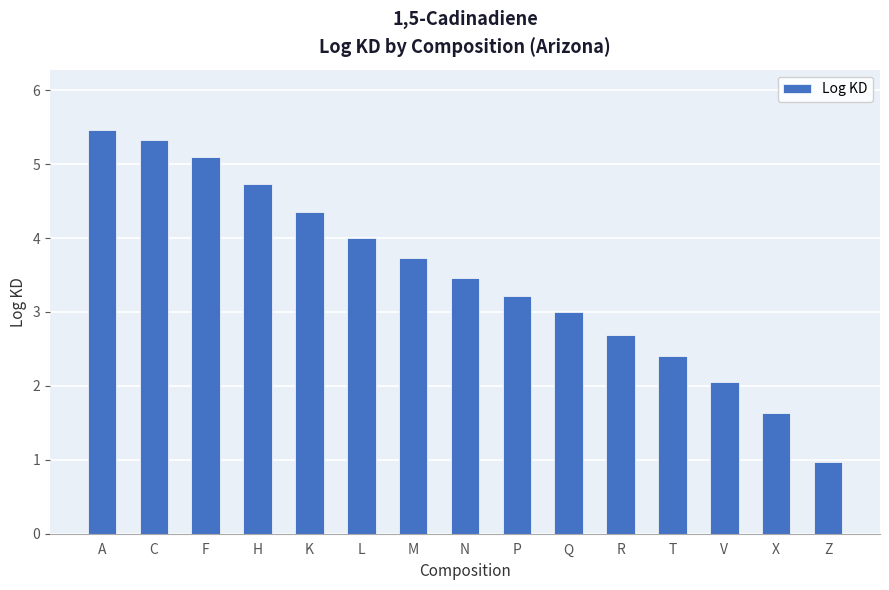

What is the change in value from N to Z?

-2.5